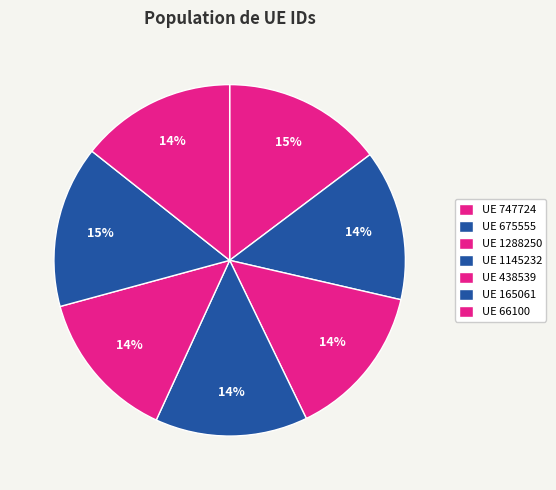

Which slice is the smallest?

675555